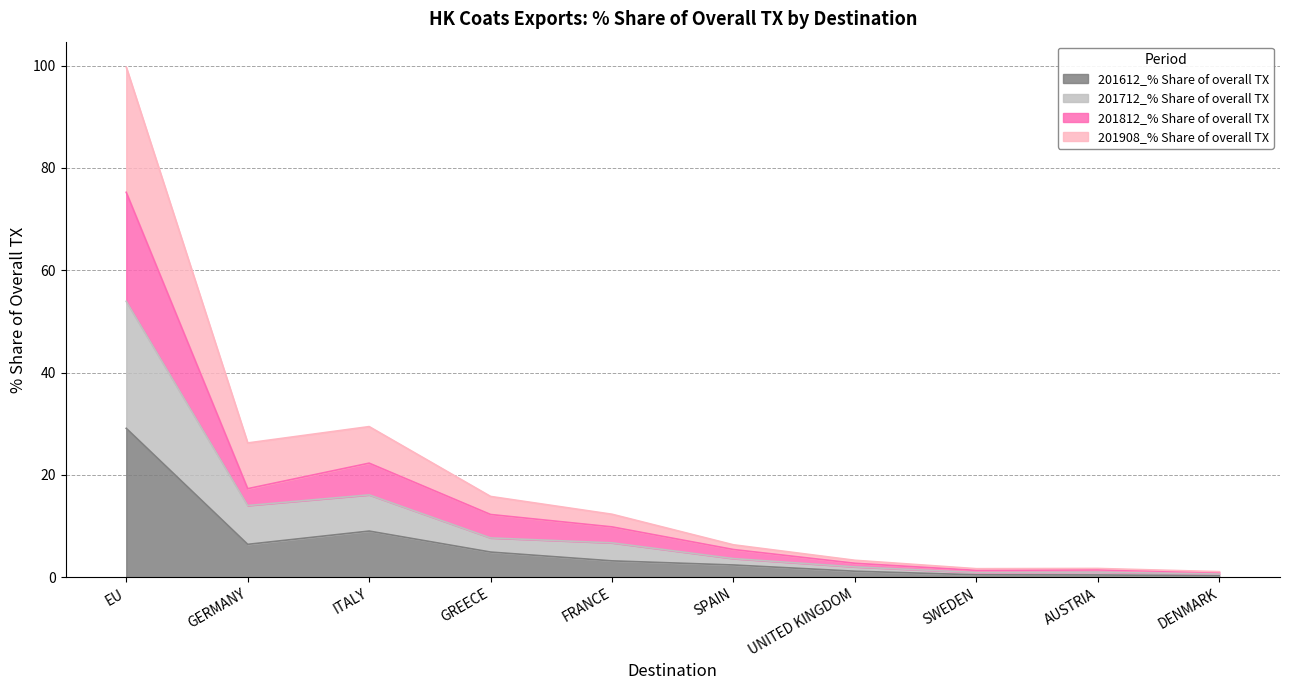

Where is 201612_% Share of overall TX nearest to the value 14?

ITALY